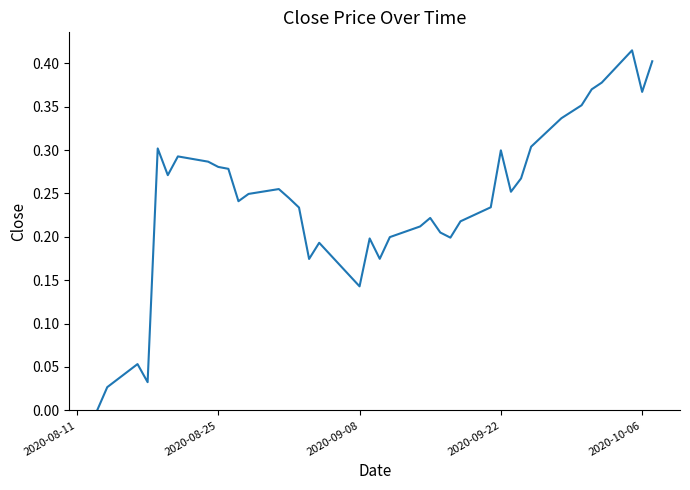

Does the chart have visible grid lines?

No